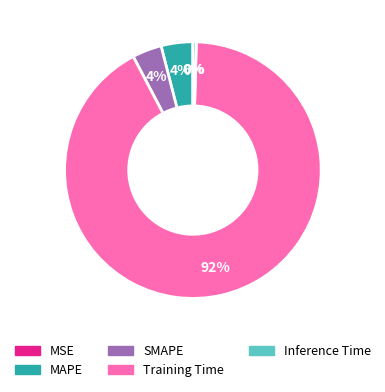

The MAPE slice represents 4% of the pie. True or false?

True